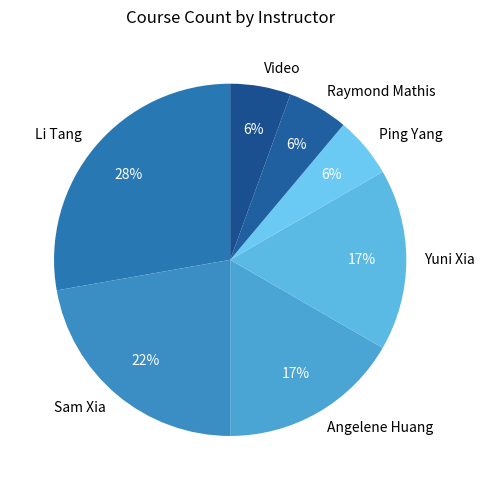

Combined, do Ping Yang and Li Tang account for over 50%?

No